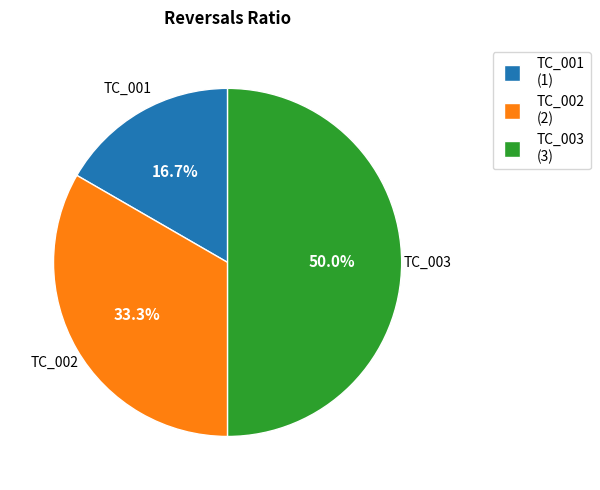

What percentage is the TC_002 slice, to the nearest percent?

33%